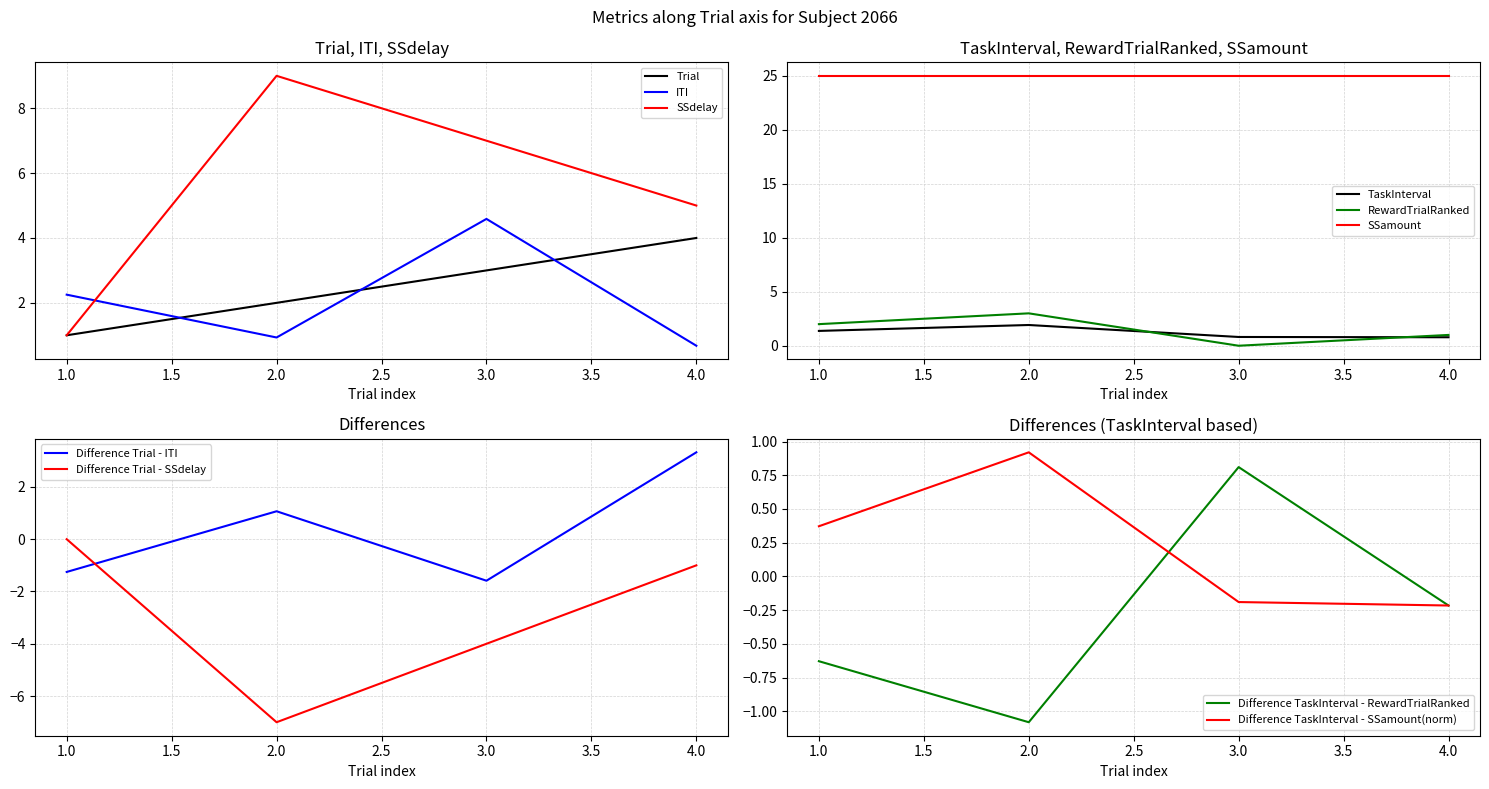

Between 2 and 4, which series saw the biggest shift?

SSdelay